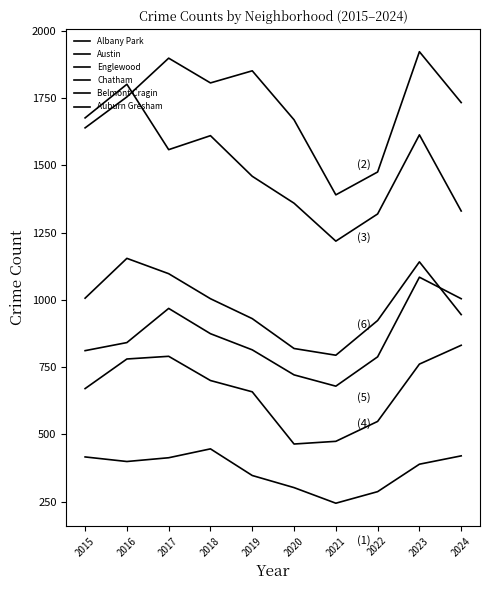

Does the chart display data point markers on the line(s)?

No